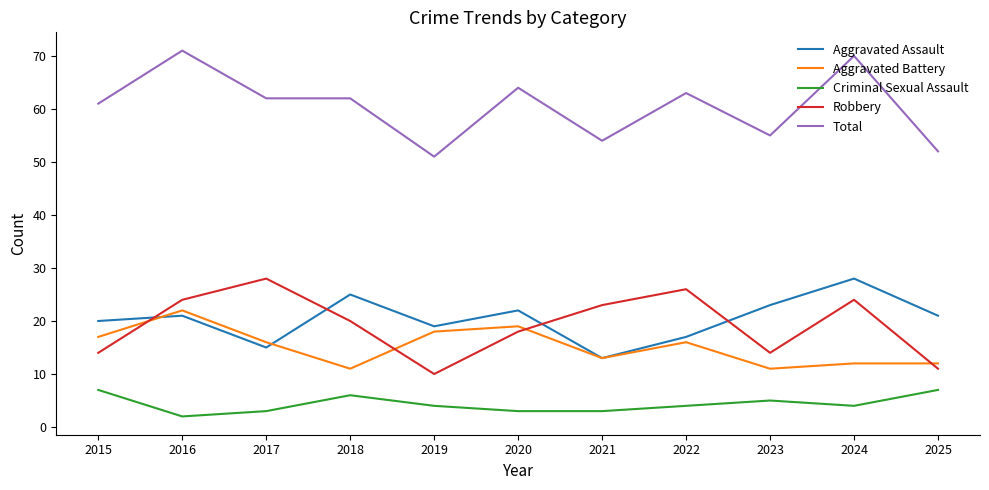

Which series has the largest total across all categories?

Total